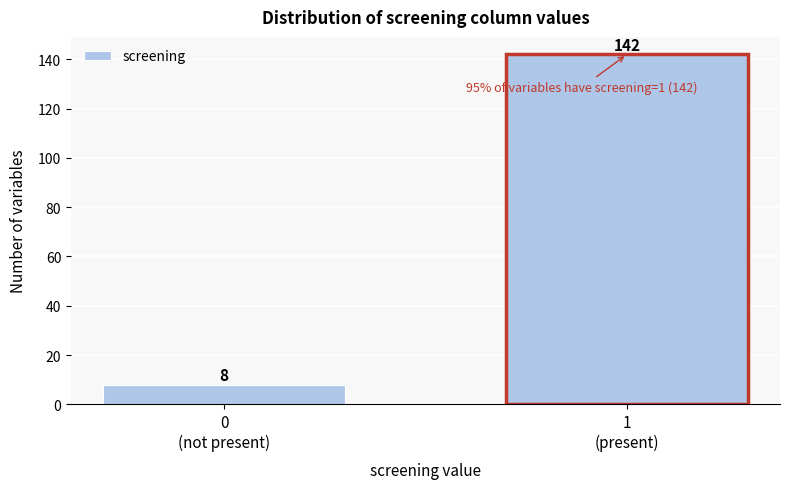

Reading left to right, list all the values displayed in this chart.

8	142